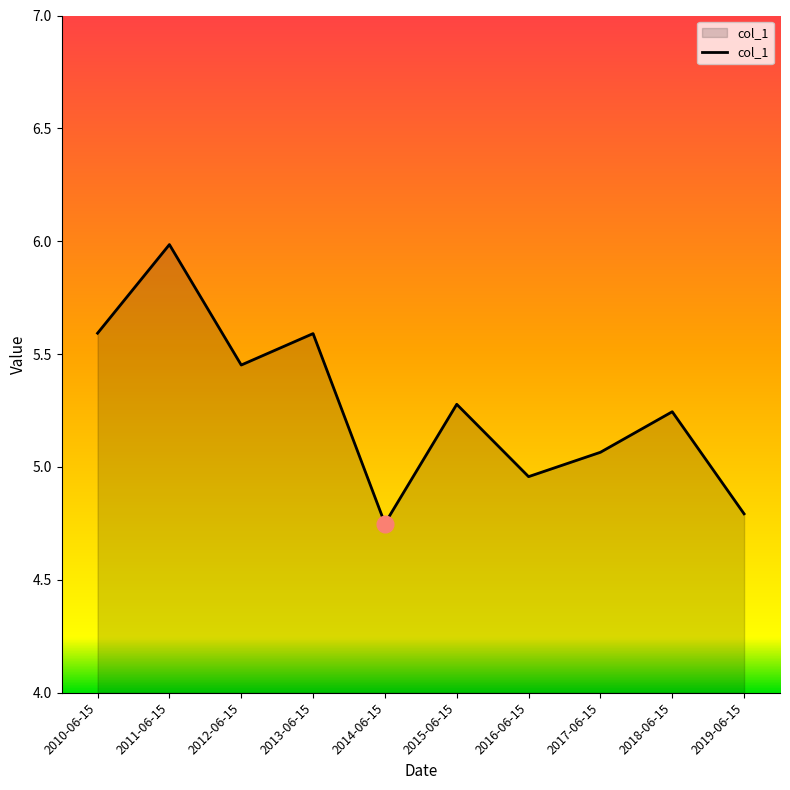

What is the sum of all values?

52.7